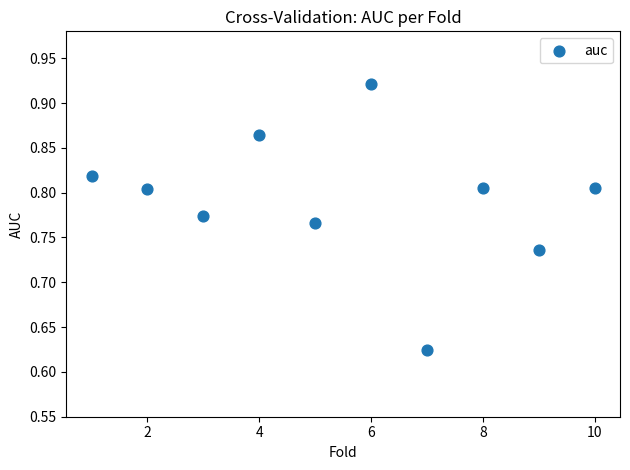

What is the range of Y values (max minus min)?

0.3